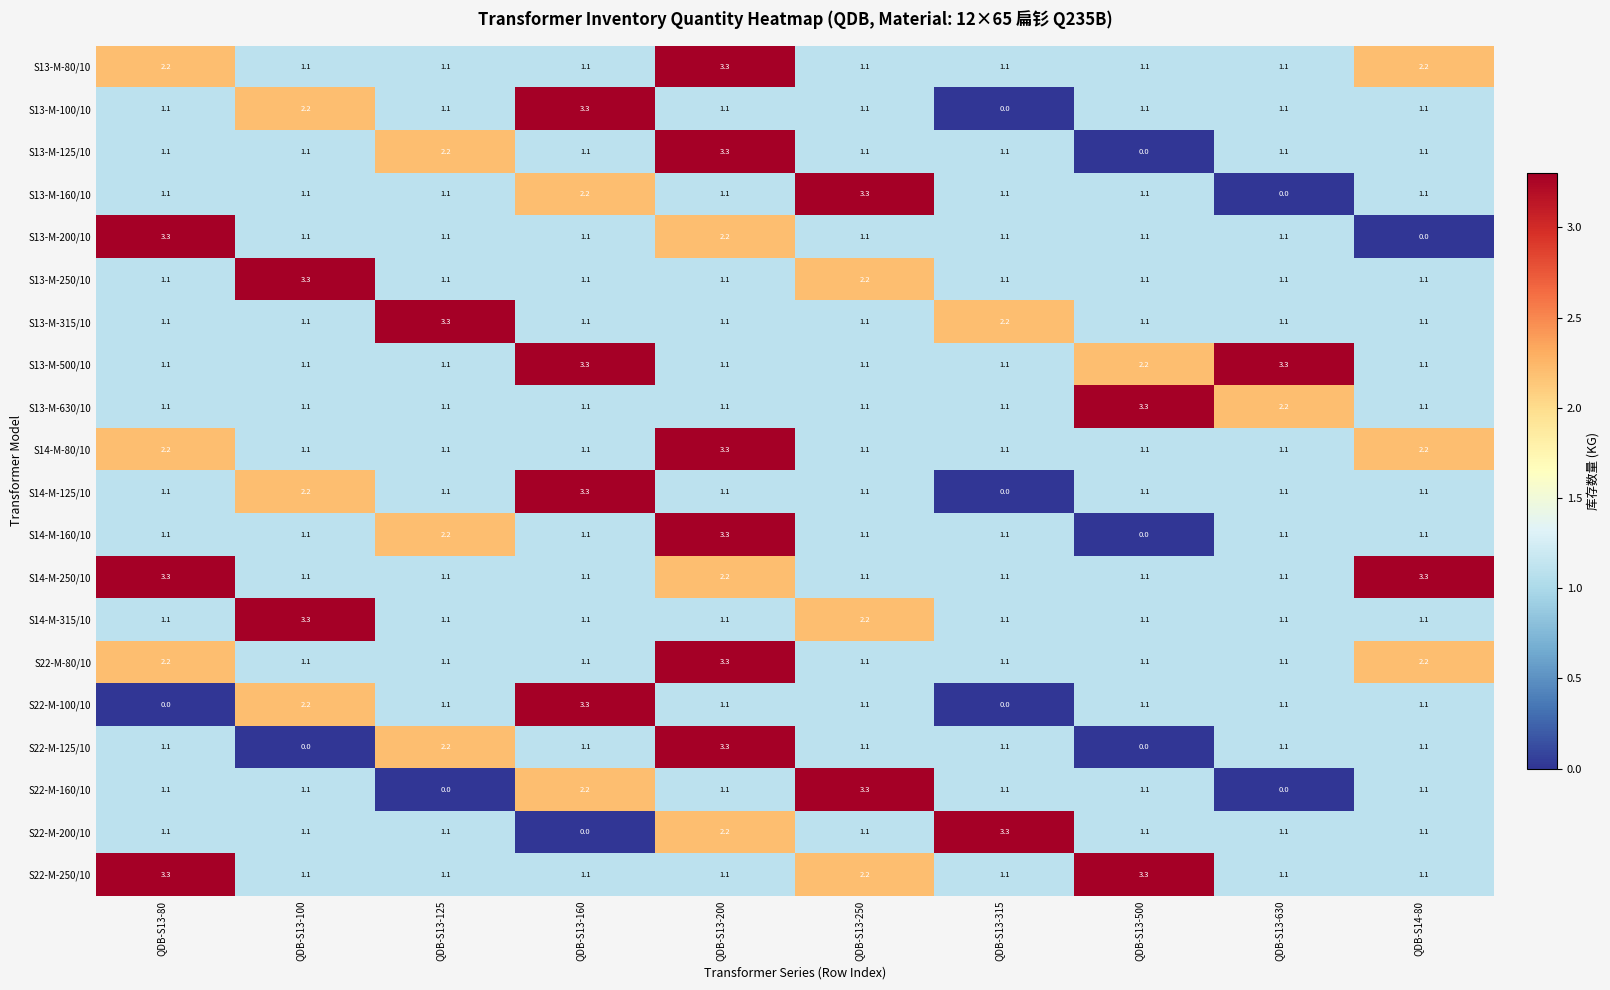

At how many categories does at least one series exceed 1?

10